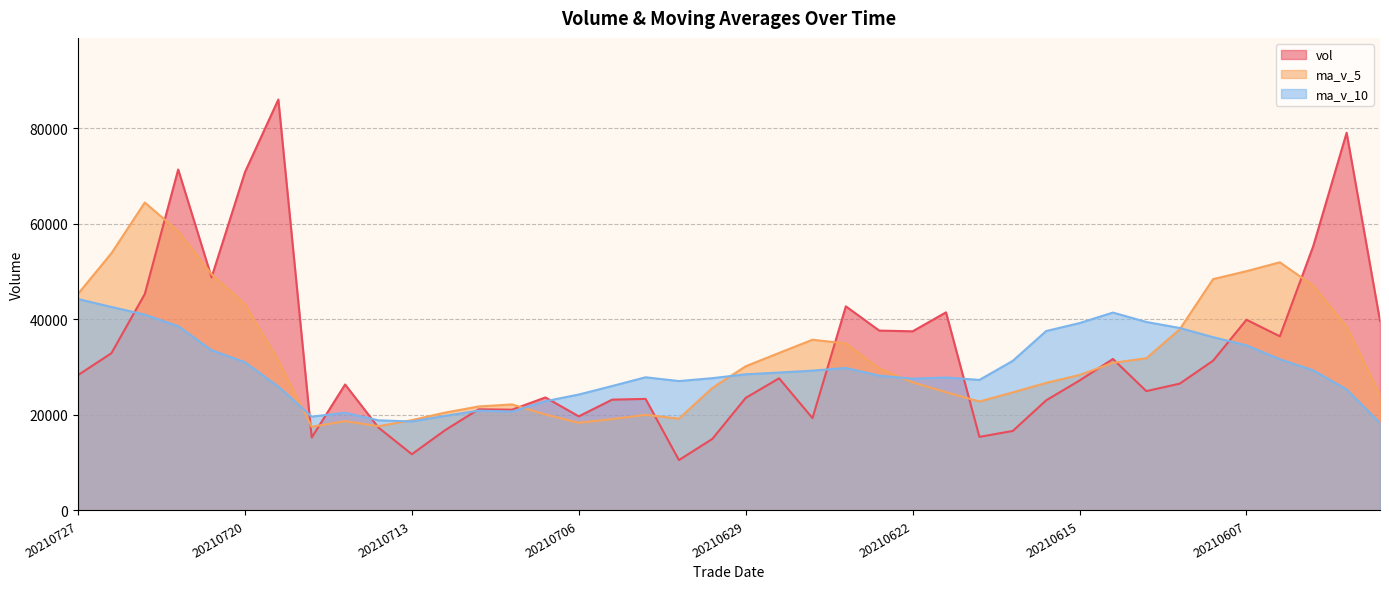

Between 20210712 and 20210621, which is larger?

20210621